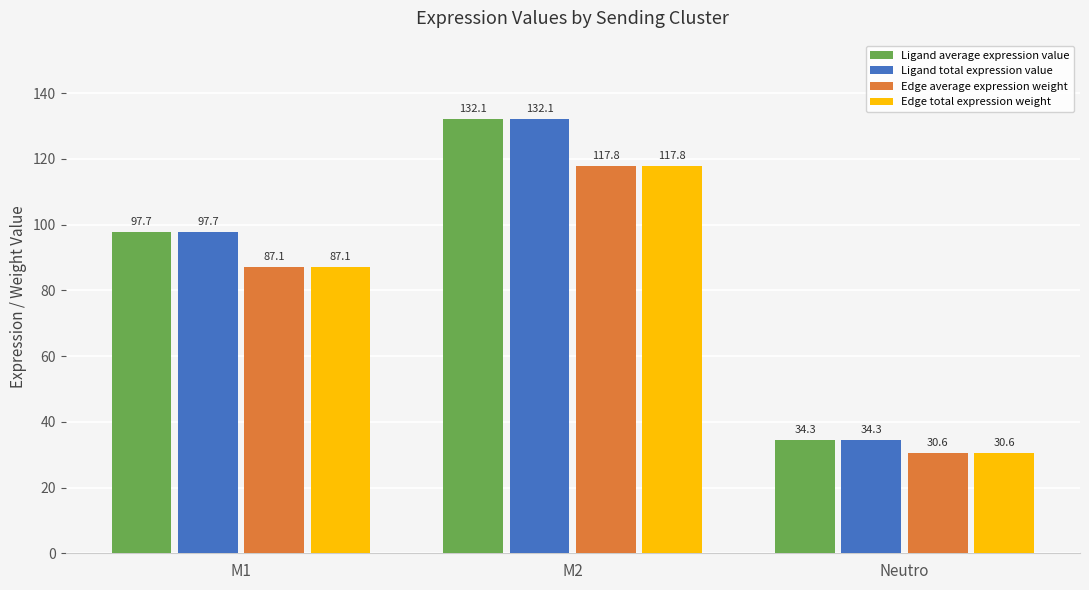

What is the sum of the Ligand average expression value values at M1 and Neutro?

132.0